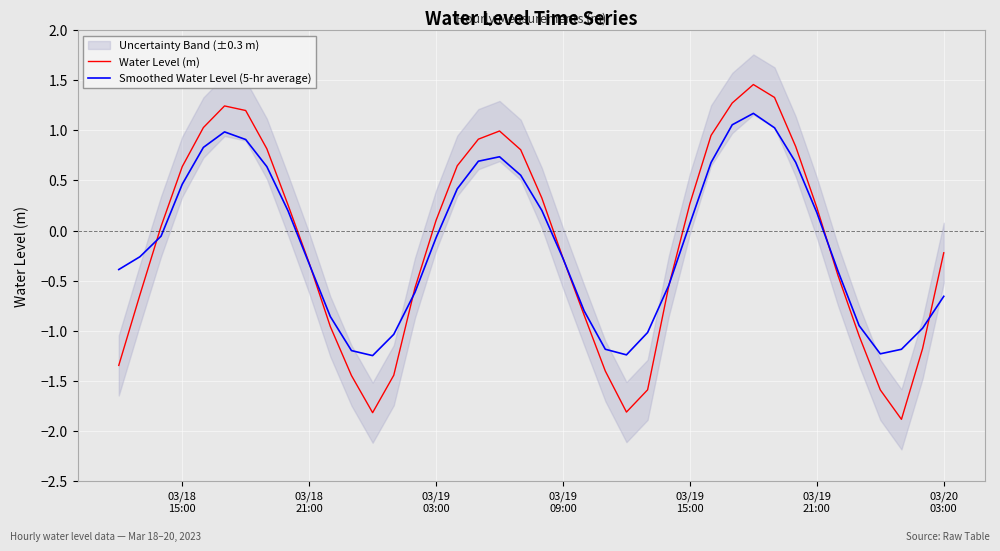

Which series has the largest total across all categories?

Smoothed Water Level (5-hr average)